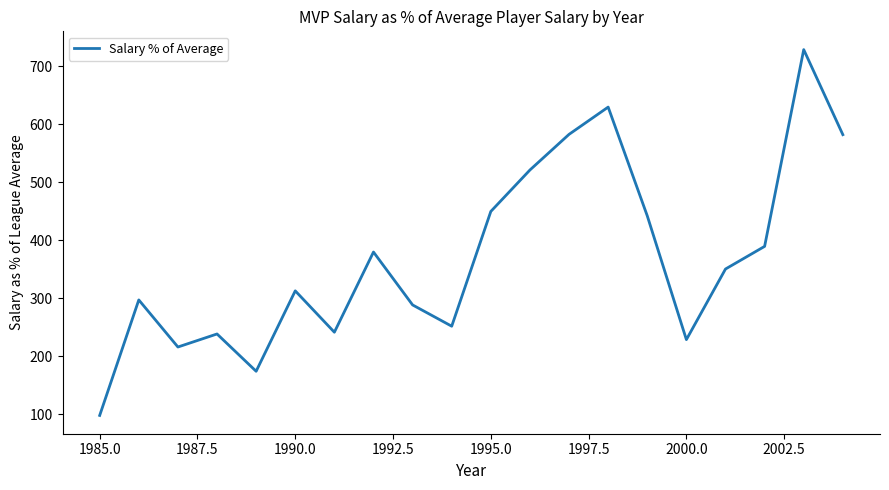

What is the minimum value shown in the chart?

97.6